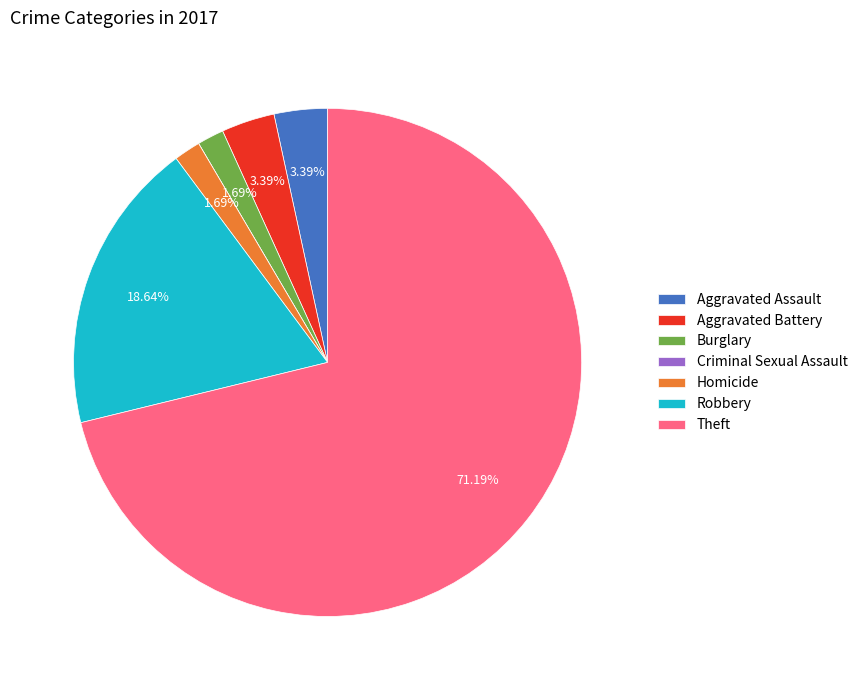

Approximately how many times larger is the value at Homicide compared to Aggravated Assault?

0.5